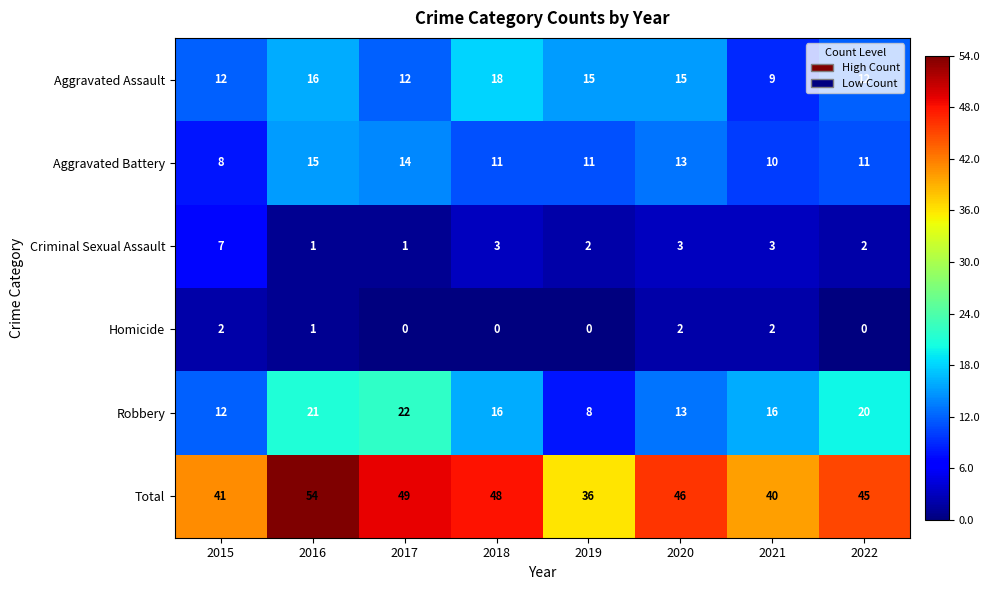

Rank the series by their maximum value, from lowest to highest.

Homicide, Criminal Sexual Assault, Aggravated Battery, Aggravated Assault, Robbery, Total